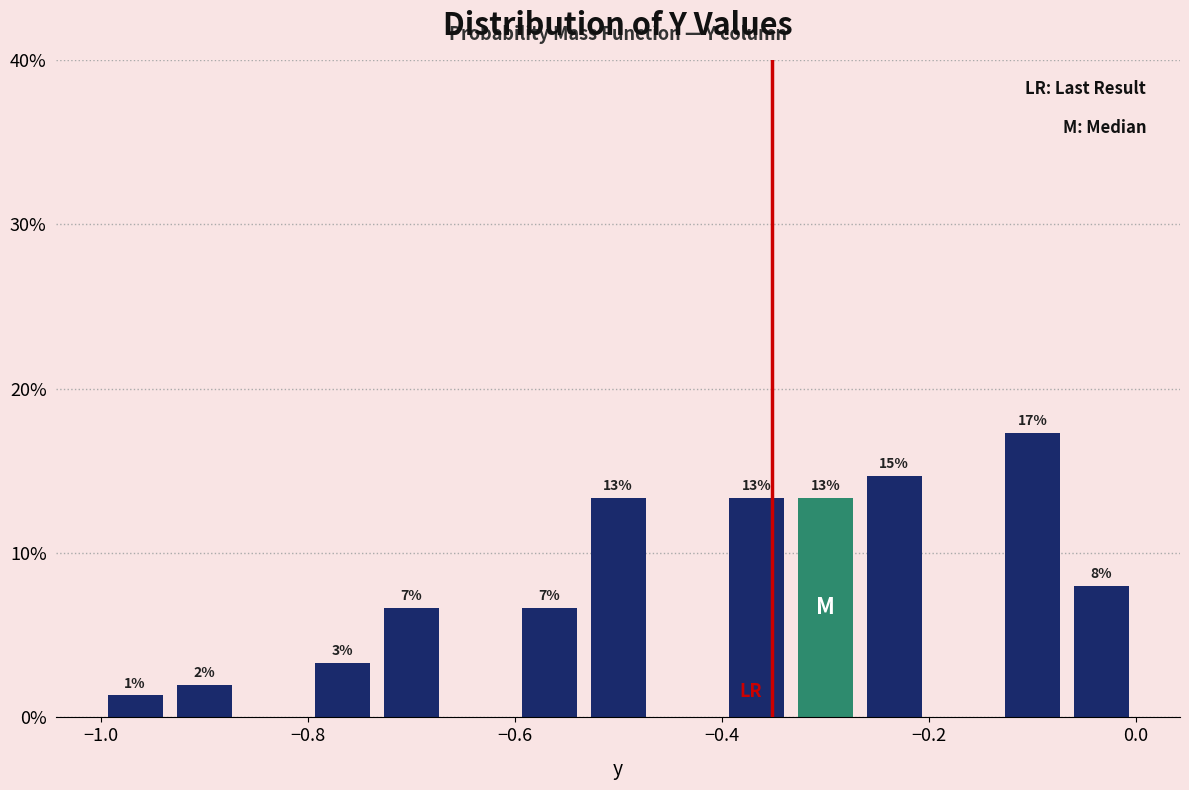

Around what value on the x-axis is the tallest bar? Give the approximate position of its centre, as read against the axis.

-0.10